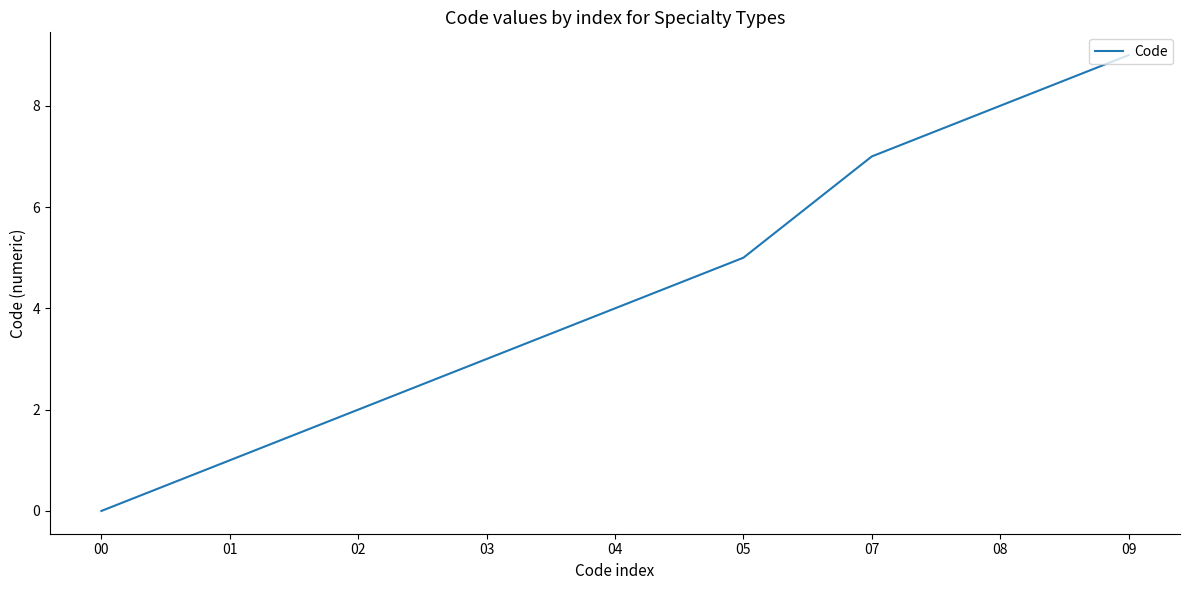

Read the value at 05.

5